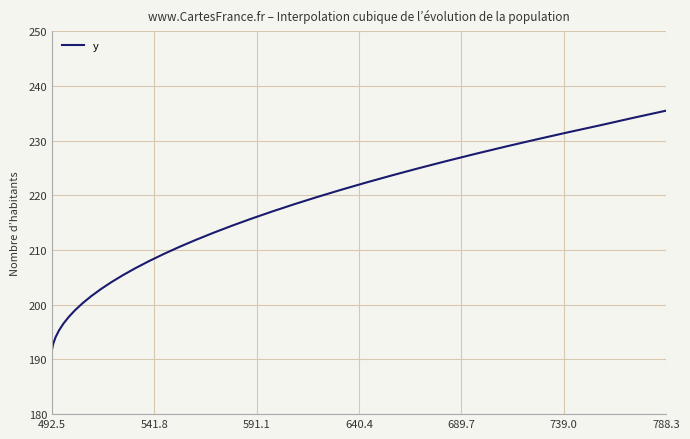

Reading left to right, transcribe all the data shown in this chart.

191.6	192.8	194.1	195.3	196.5	197.8	199.0	200.3	201.6	202.8	204.1	205.4	206.7	208.0	209.2	210.5	211.8	213.1	214.4	215.7	217.0	218.4	219.7	221.0	222.3	223.6	224.9	226.2	227.5	228.9	230.2	231.5	232.8	234.1	235.5